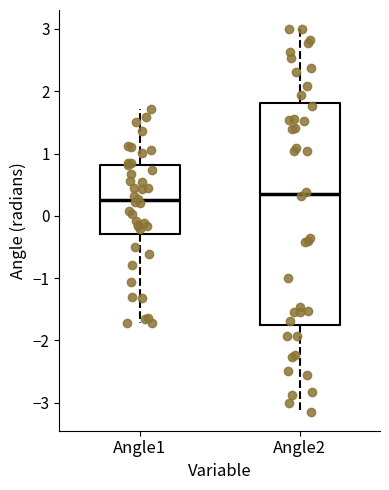

Where is the upper edge of the box for Angle1 on the y-axis? The values are not printed on the chart, so give them approximately, as read against the axis.

0.8